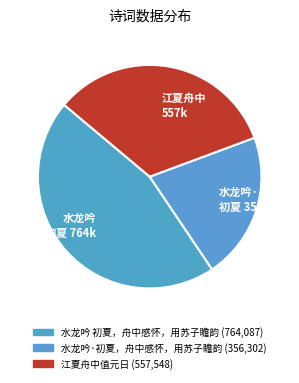

Which slice is the smallest?

水龙吟· 初夏 356k